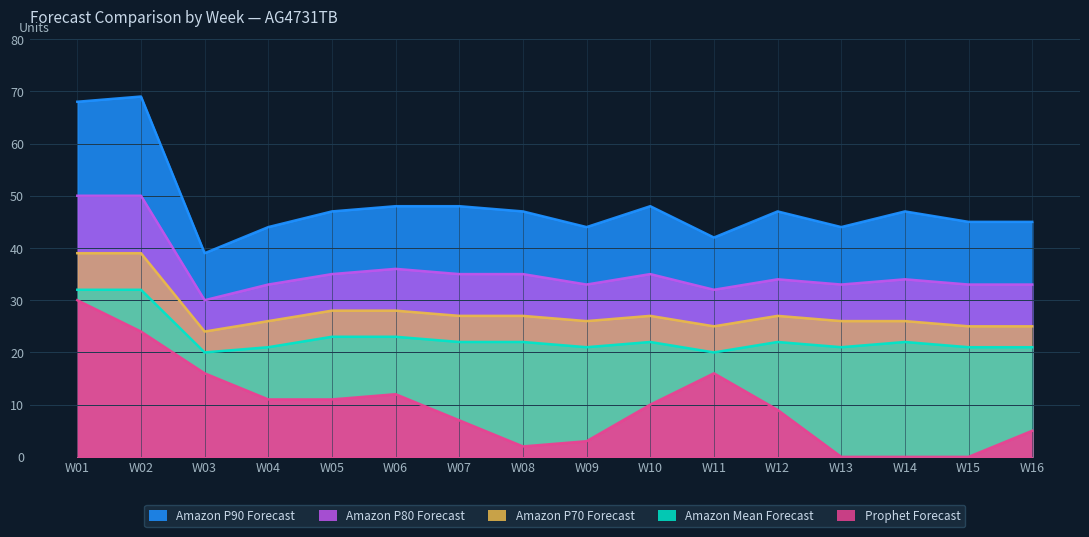

What is the lowest value of the Amazon P90 Forecast series?

39